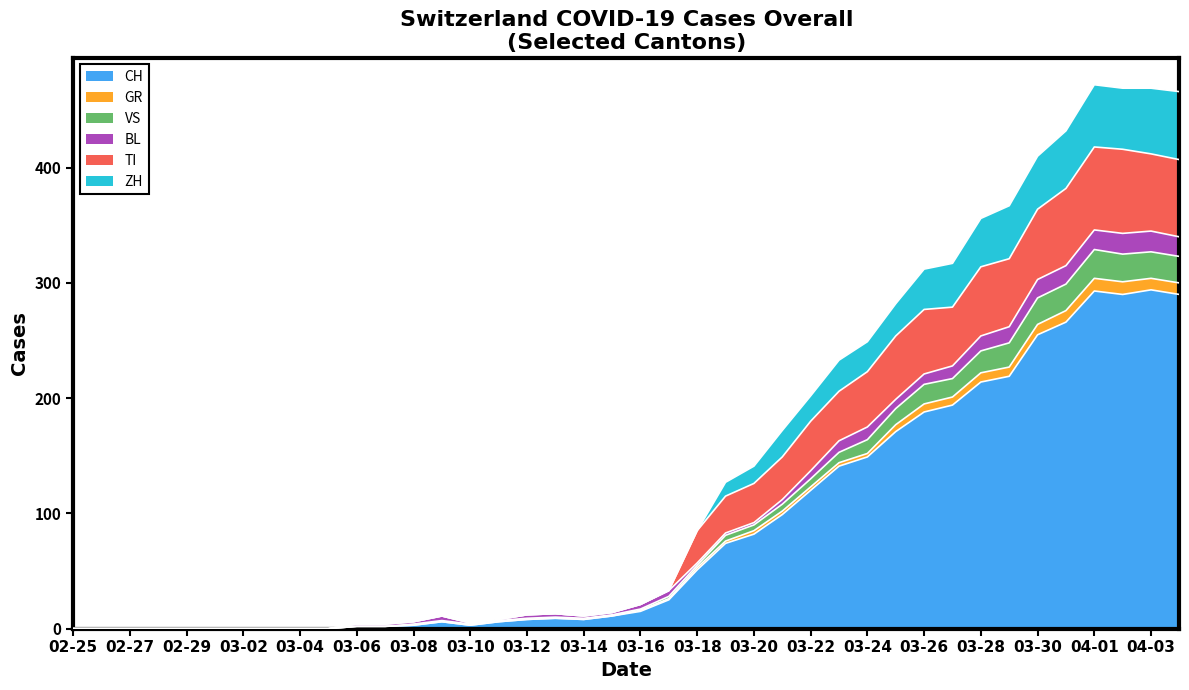

What is the maximum value for CH?

294